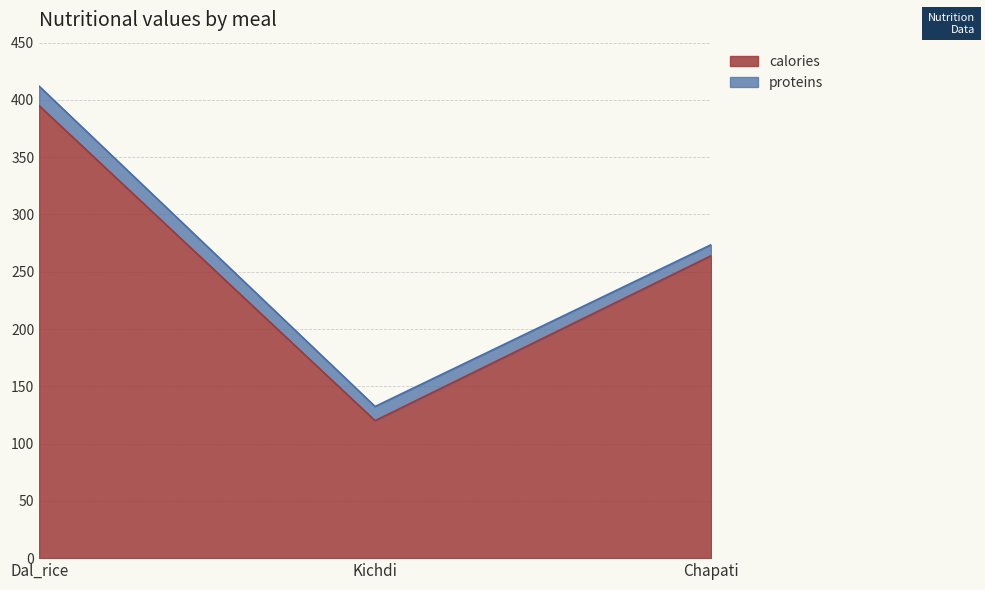

What is the difference between the second highest and minimum values?

144